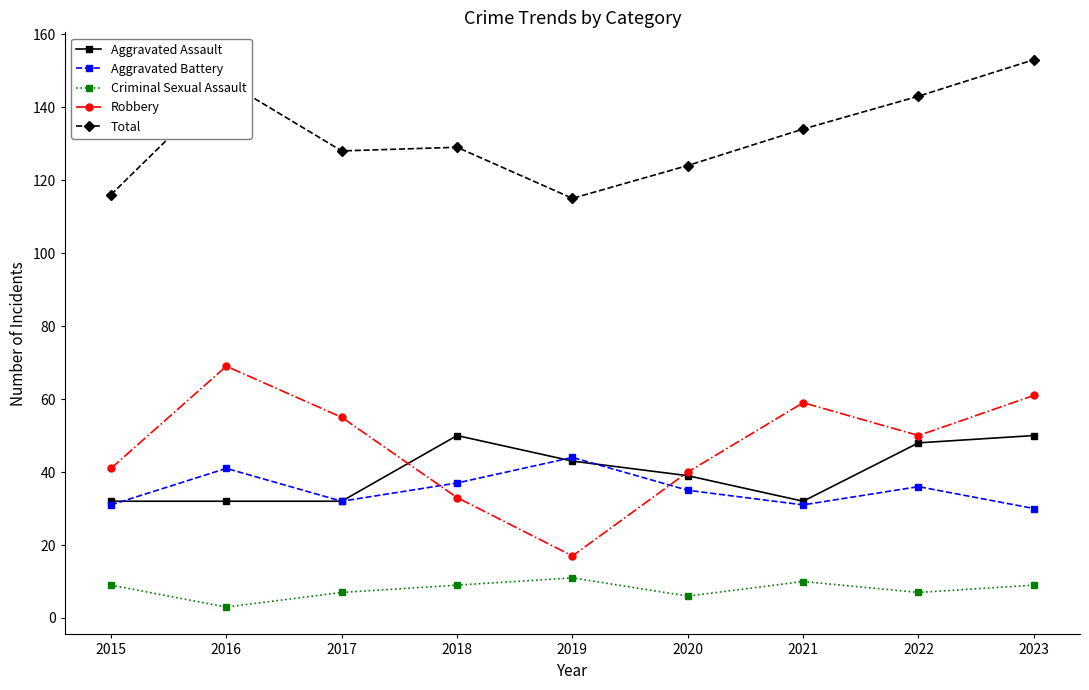

True or false: Aggravated Assault and Criminal Sexual Assault cross at least once.

False